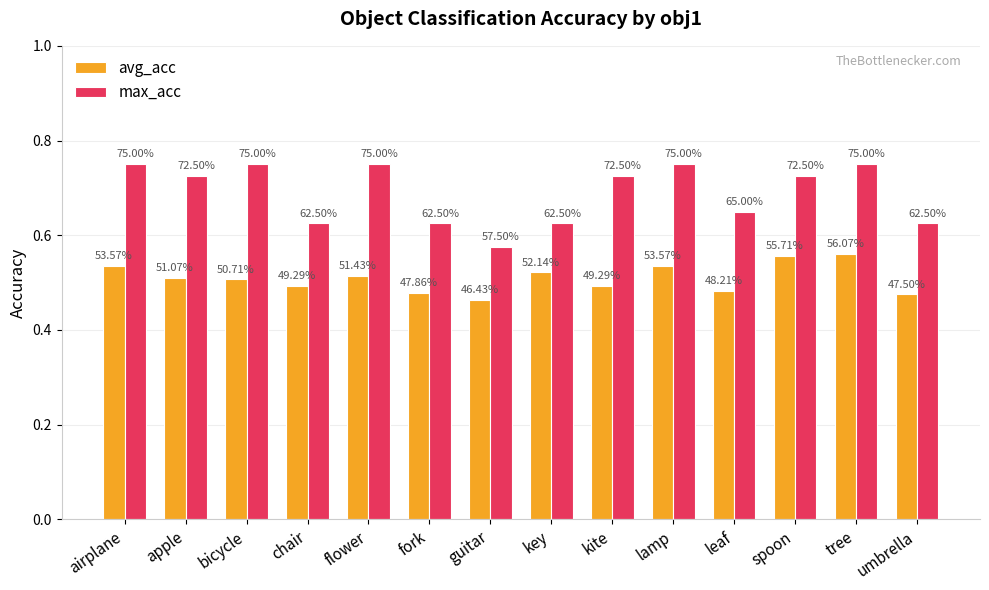

What are all the series names shown in the legend?

avg_acc, max_acc